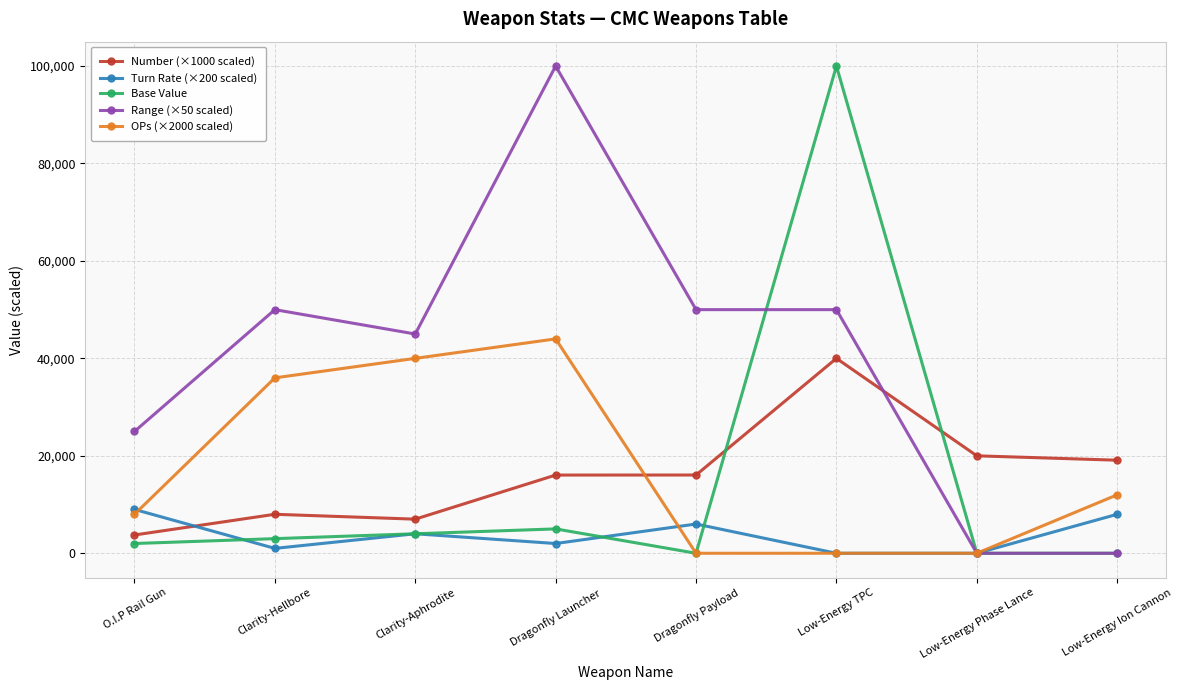

Count the number of data series in this chart.

5